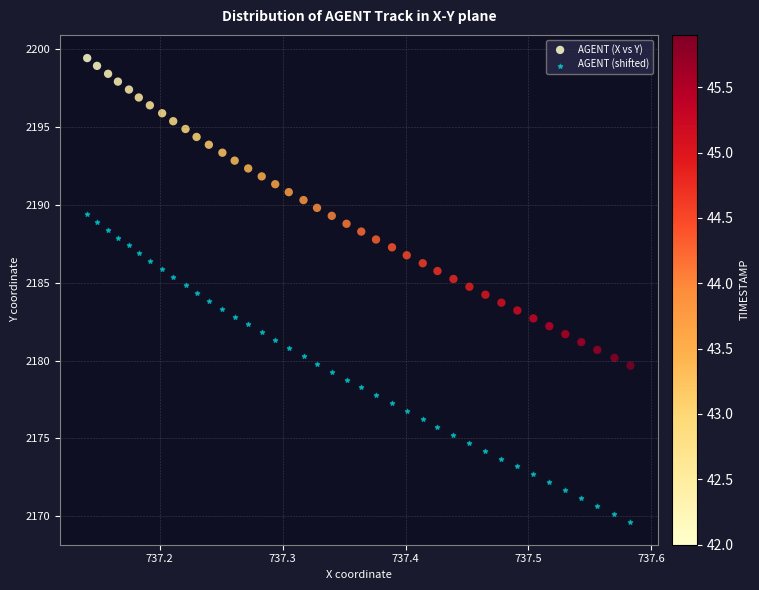

Across all data points, what is the range of Y values (max minus min)?

29.7